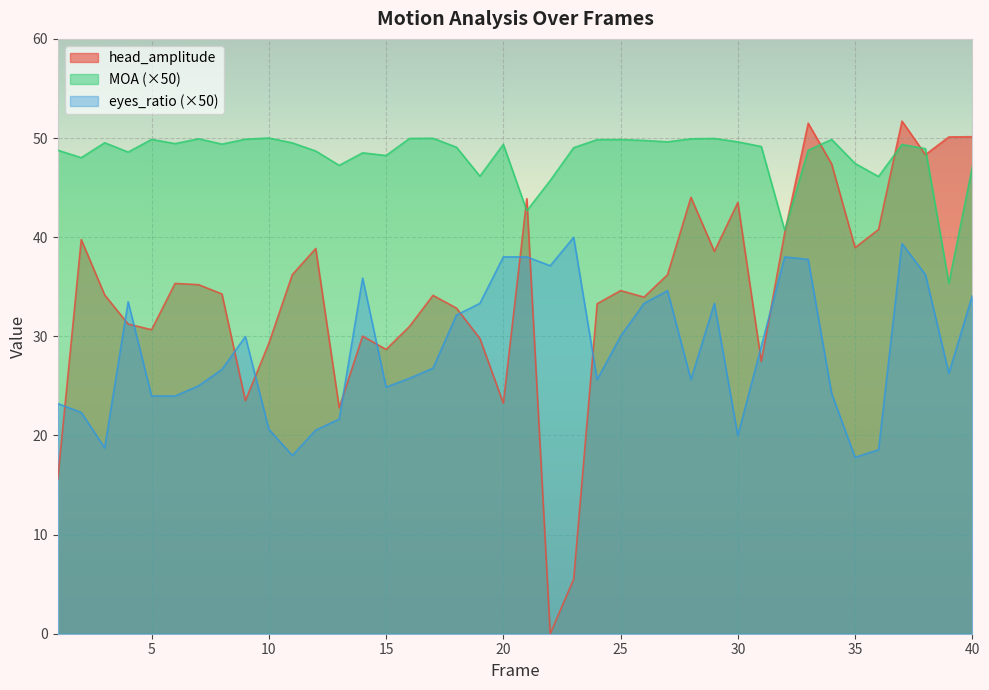

What are all the series names shown in the legend?

head_amplitude, MOA (×50), eyes_ratio (×50)